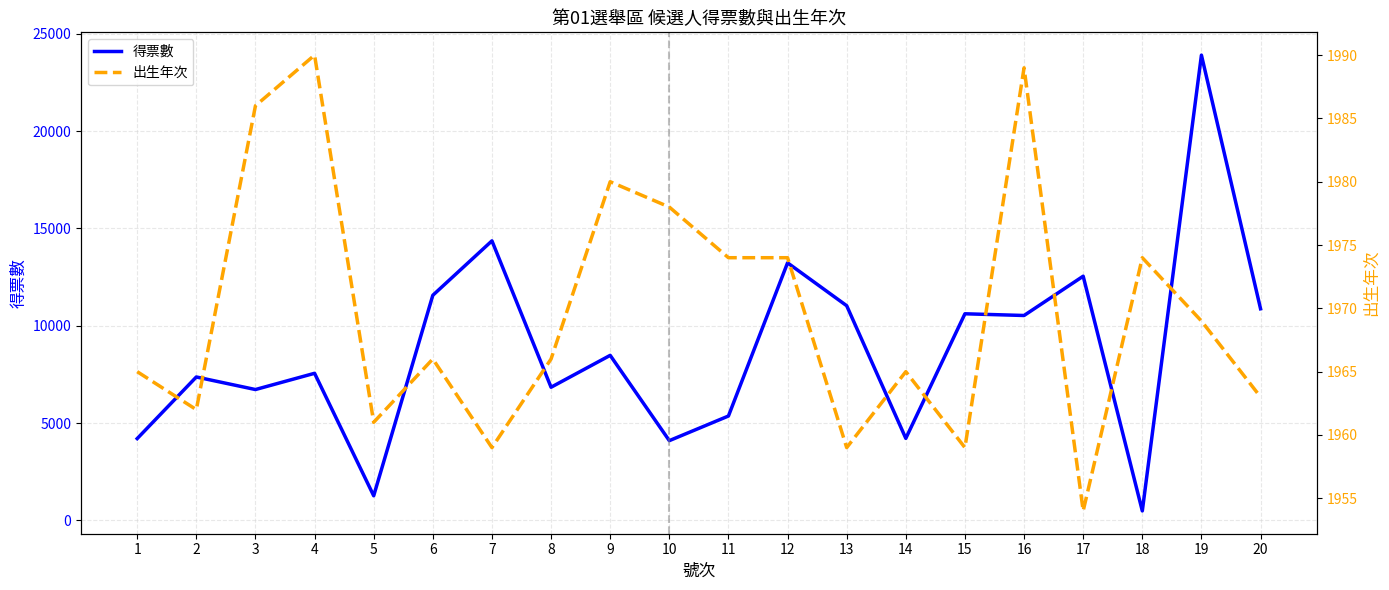

What is the total value across all series at 8?

8809